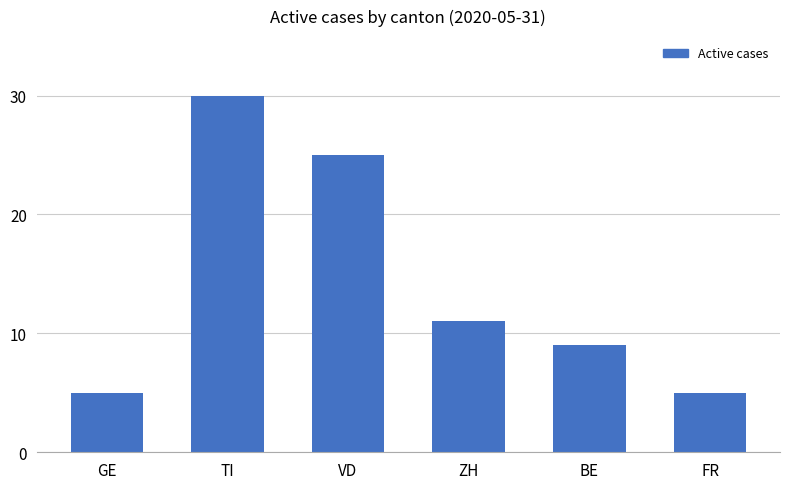

Reading left to right, list all the values displayed in this chart.

5	30	25	11	9	5